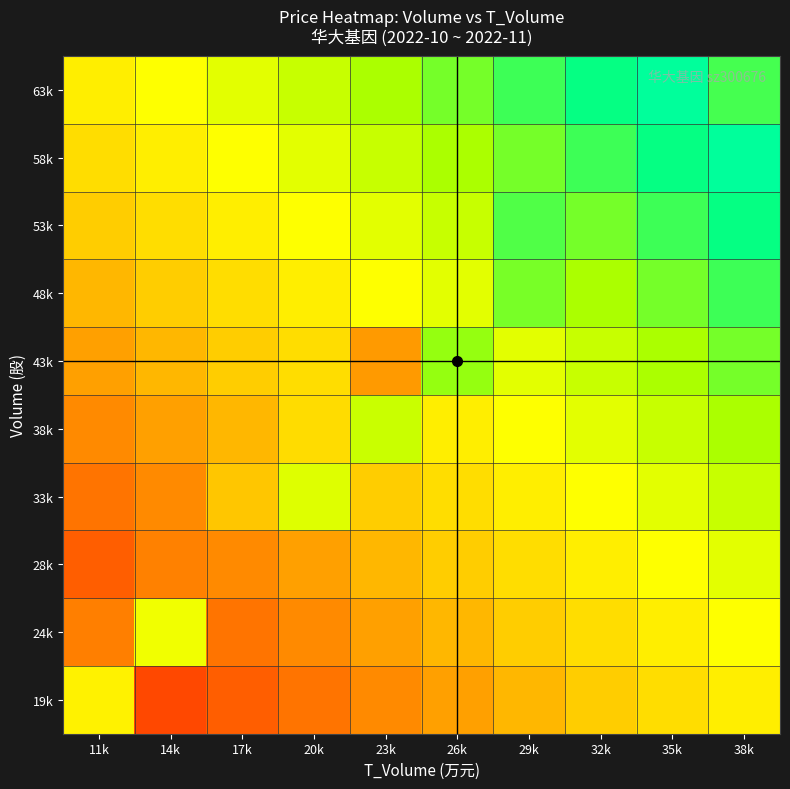

Between 20k and 26k, which series saw the biggest shift?

43k